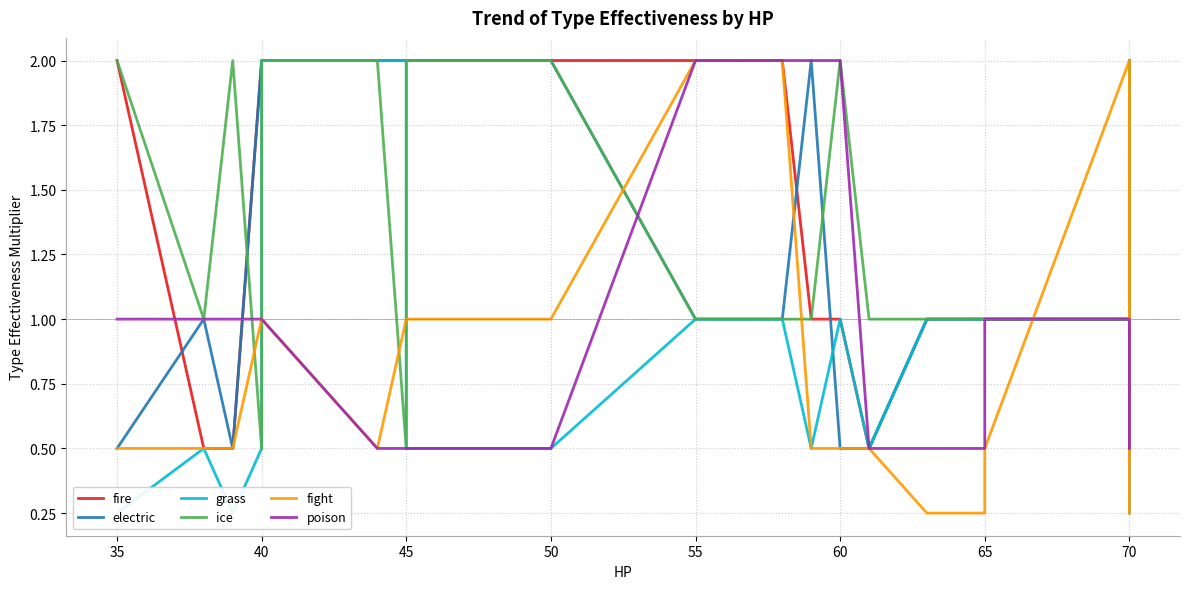

True or false: fire has a value of 2.0 at 50.

True